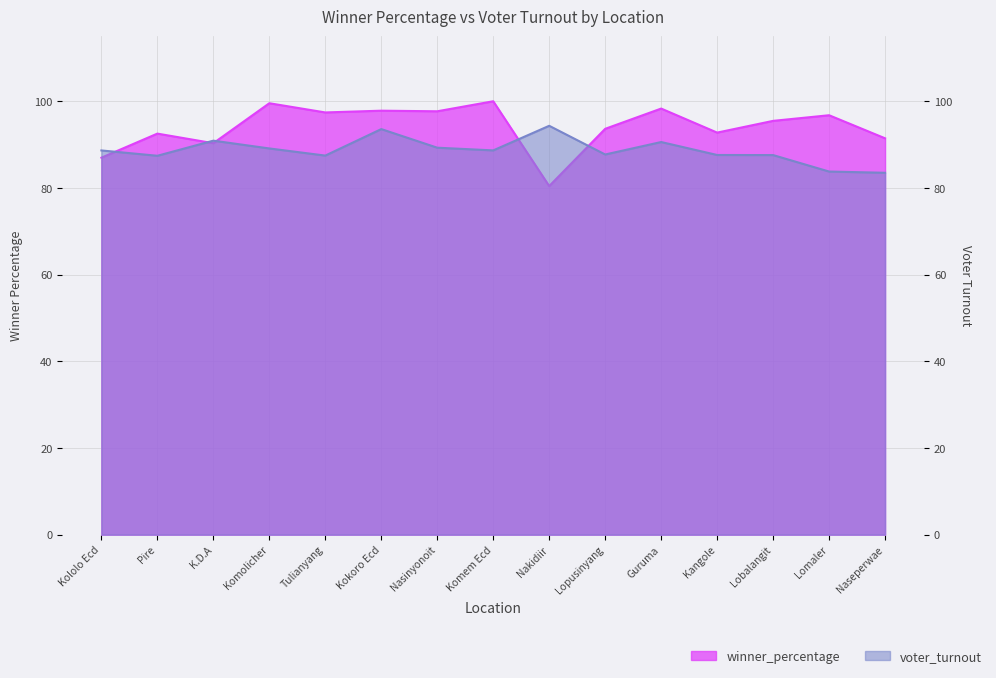

How many intersections are there between voter_turnout and winner_percentage?

5